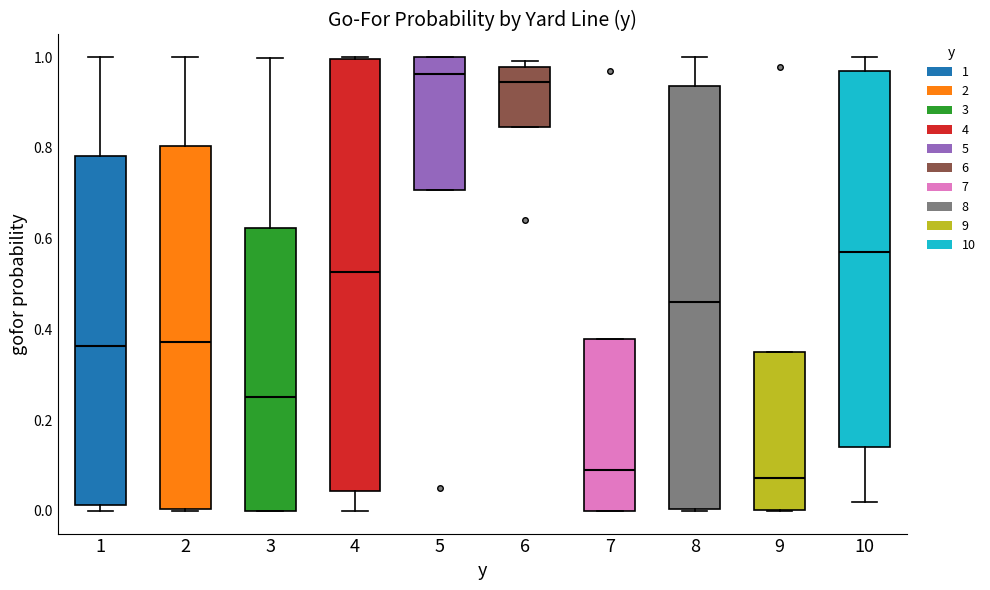

Which box is the tallest, from its lower edge to its upper edge?

4